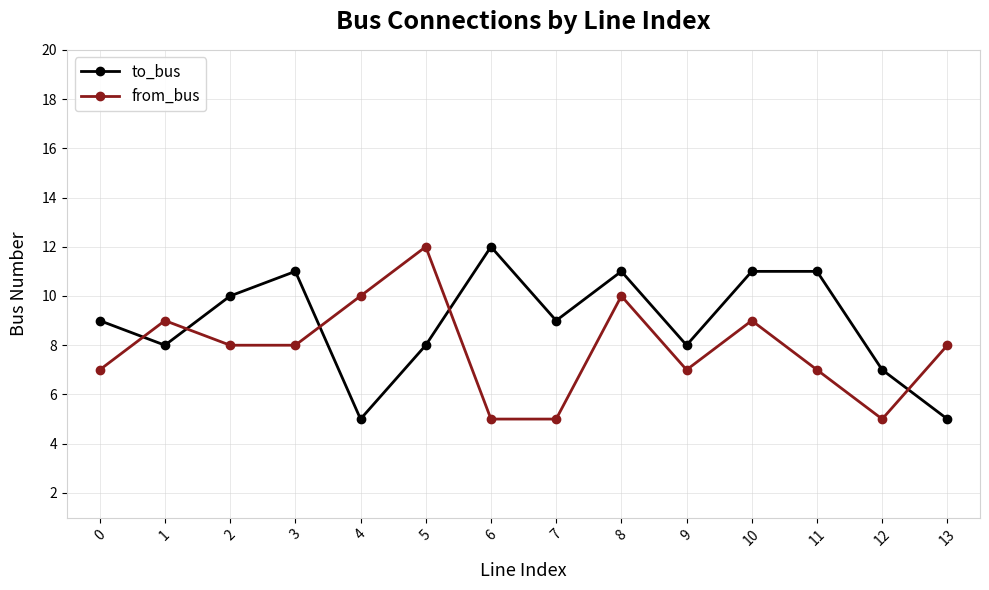

How many lines are shown in the chart?

2